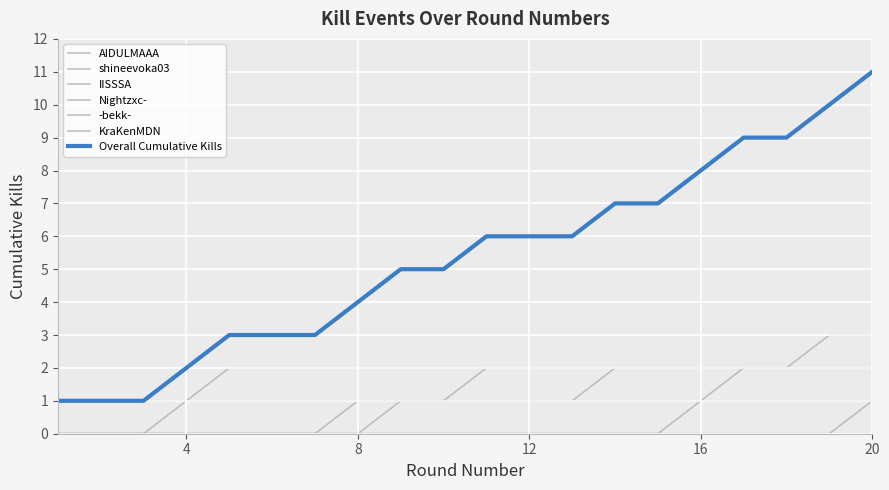

Does the chart display data point markers on the line(s)?

No